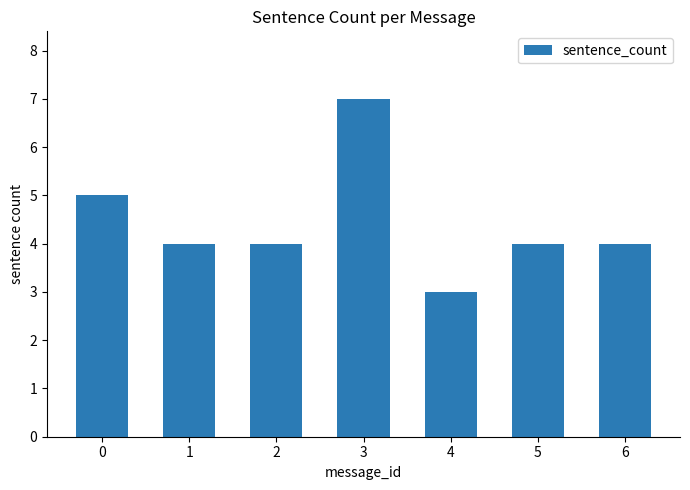

Which has a higher value, 3 or 5?

3